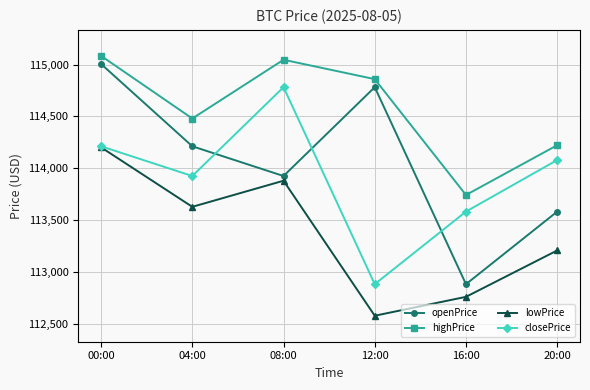

List the series in order of their peak value, lowest first.

lowPrice, closePrice, openPrice, highPrice